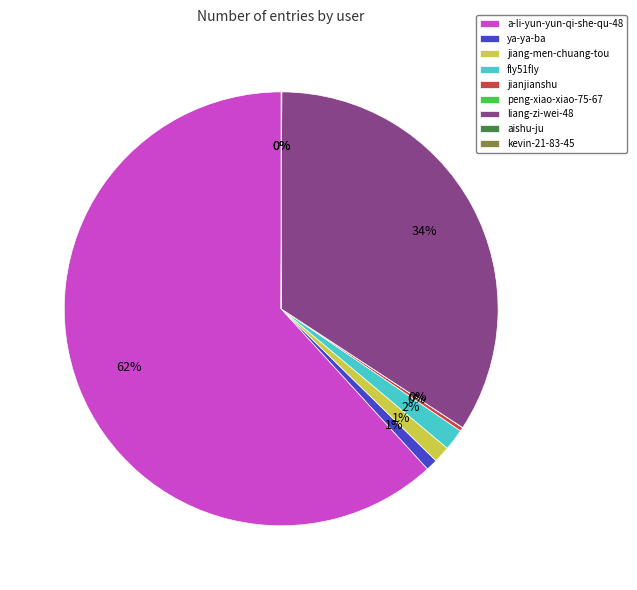

Is there any slice that represents more than half of the pie?

Yes